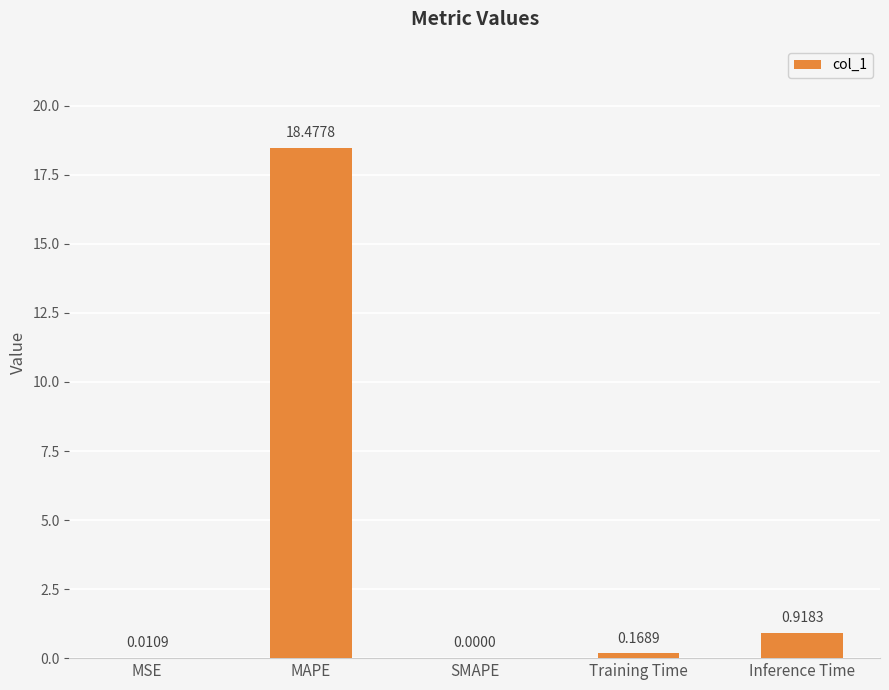

What is the change in value from MAPE to Inference Time?

-17.6